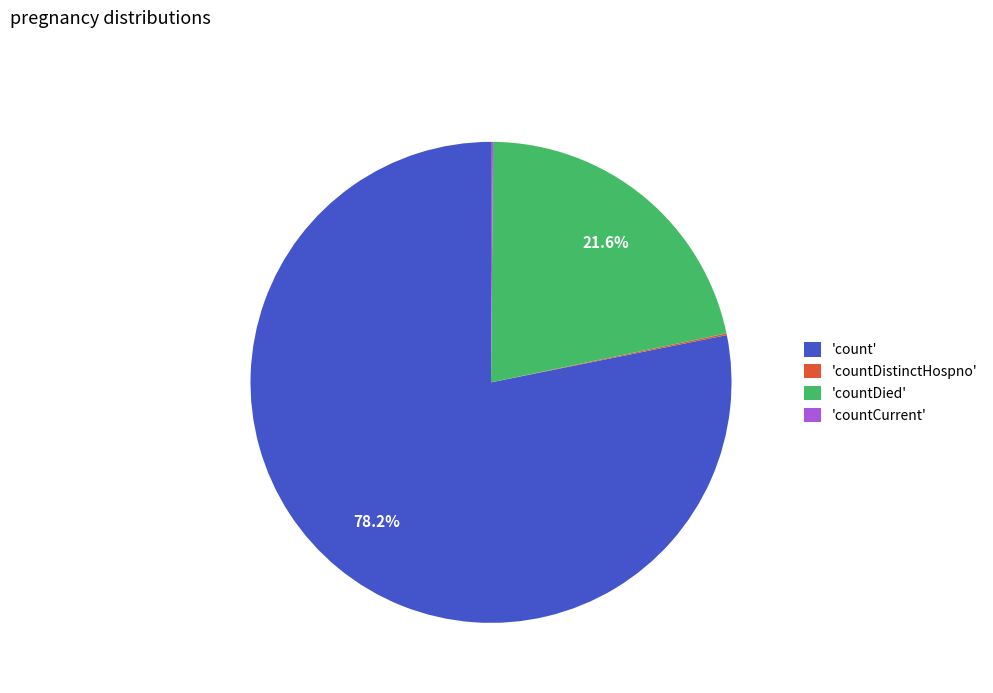

Which slice is the largest?

'count'